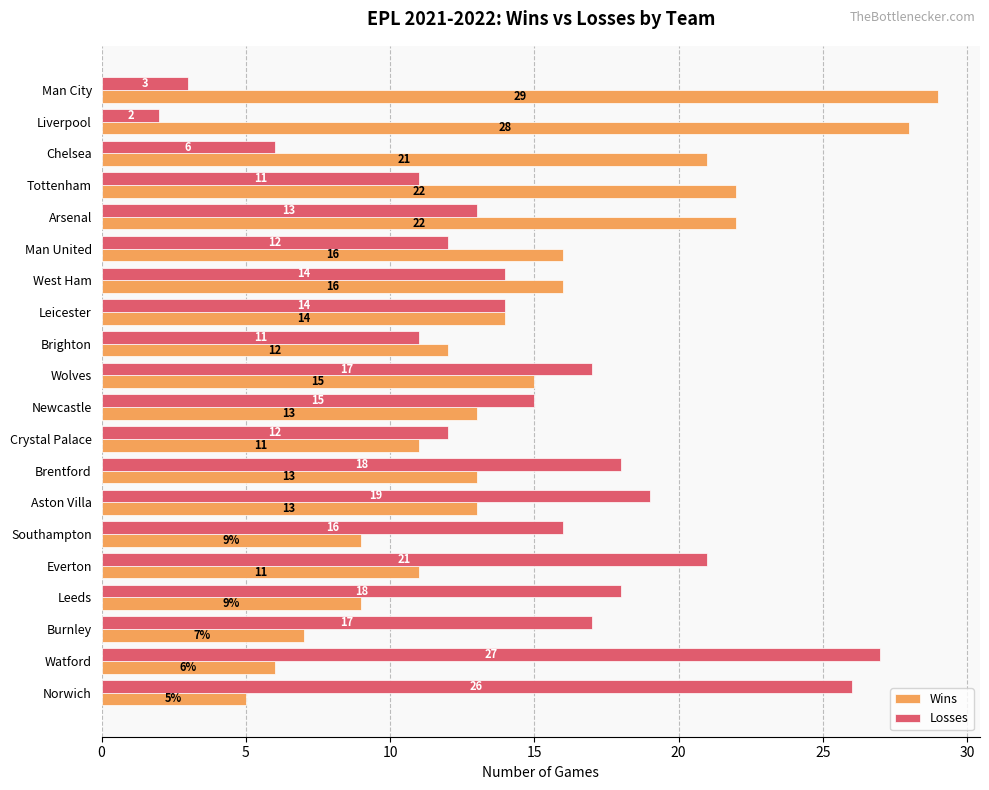

How many data points in Wins are less than 13?

8